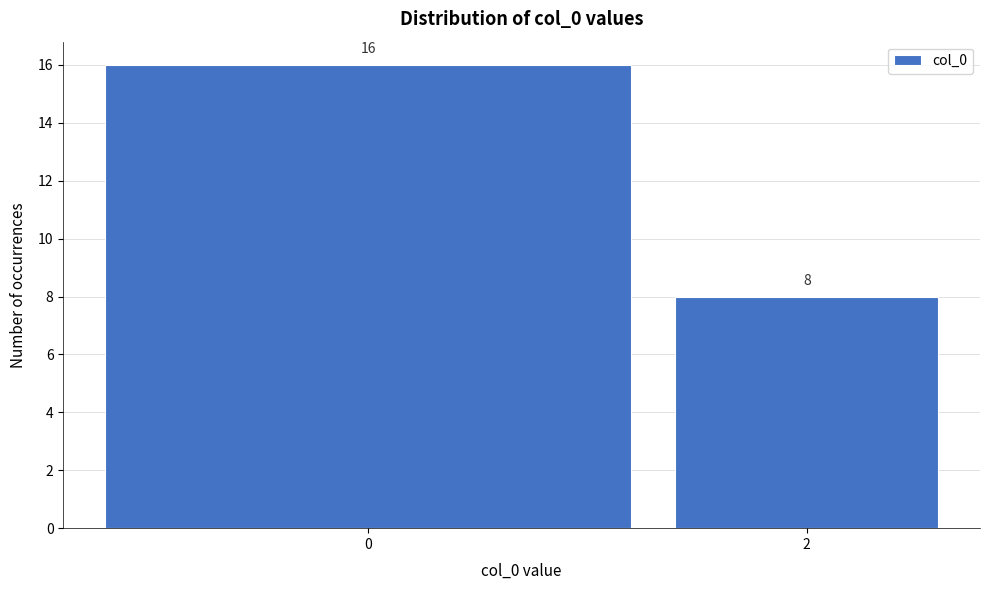

Reading right to left, list all the values displayed in this chart.

8	16